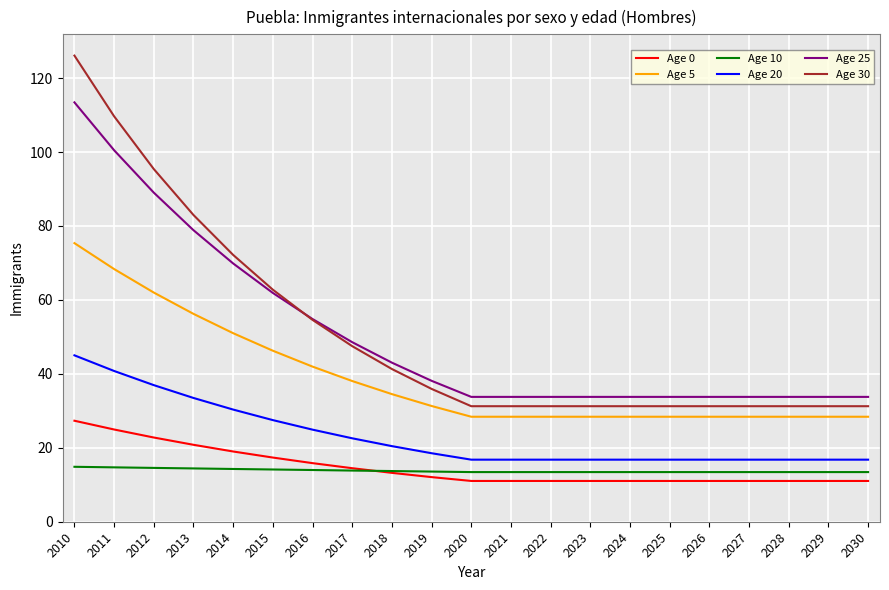

At which category is the sum across all series the highest?

2010